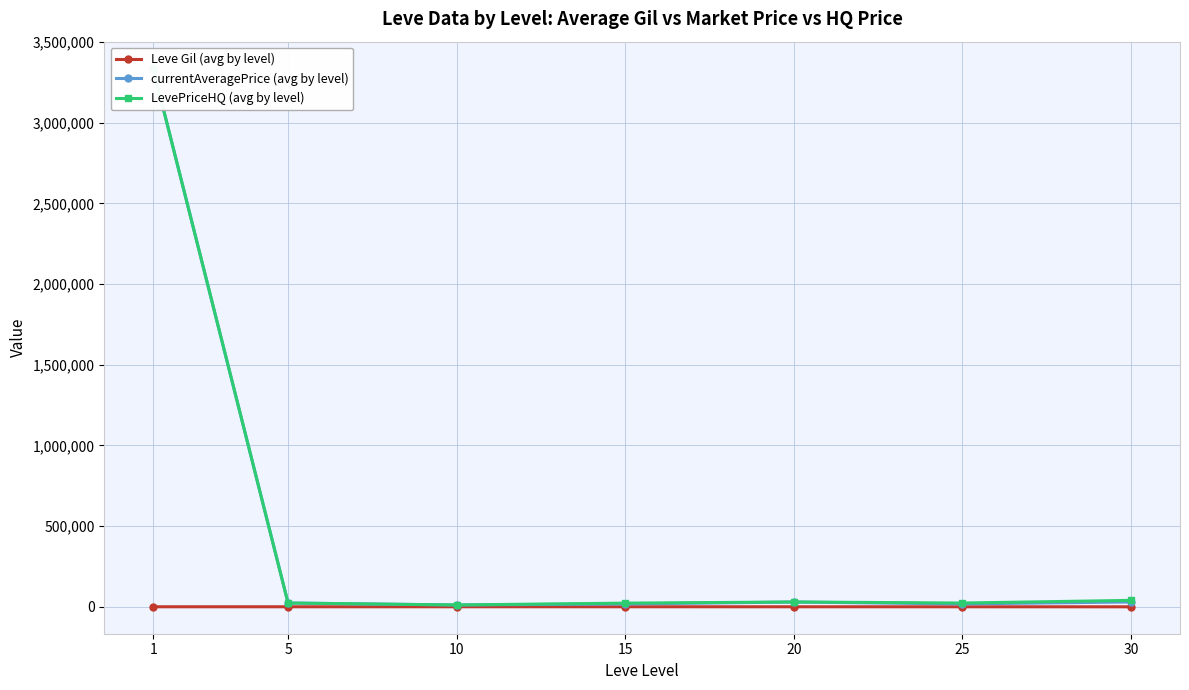

Rank the categories by currentAveragePrice (avg by level) value from highest to lowest.

1, 30, 20, 5, 25, 15, 10